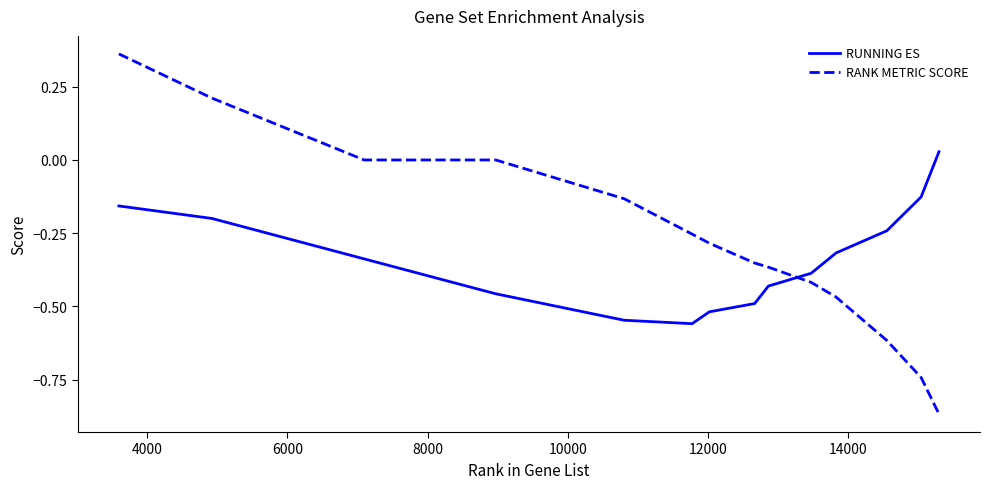

What is the difference between the maximum and minimum values in the RANK METRIC SCORE series?

1.2